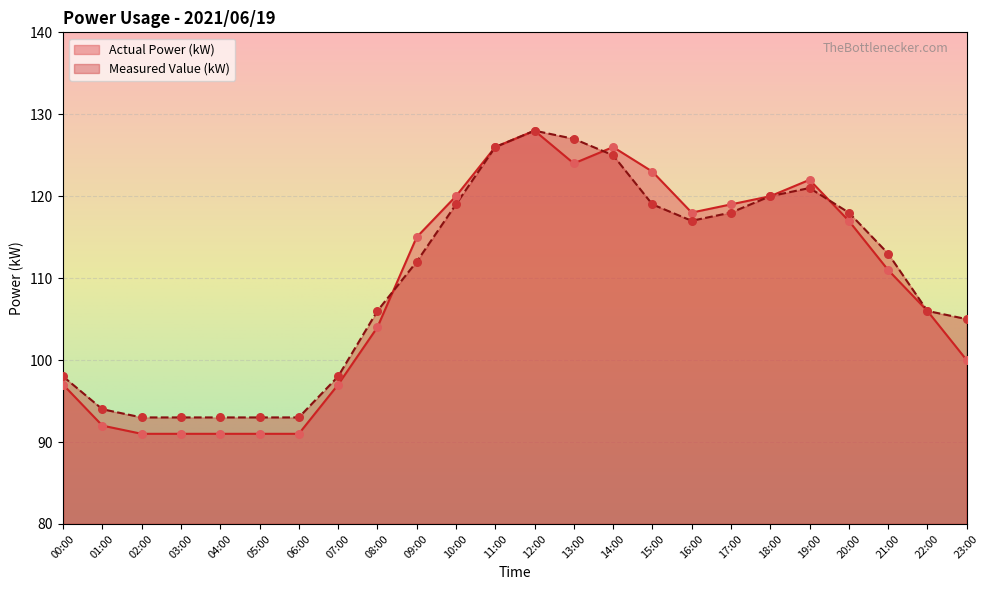

At how many categories does at least one series exceed 105?

15